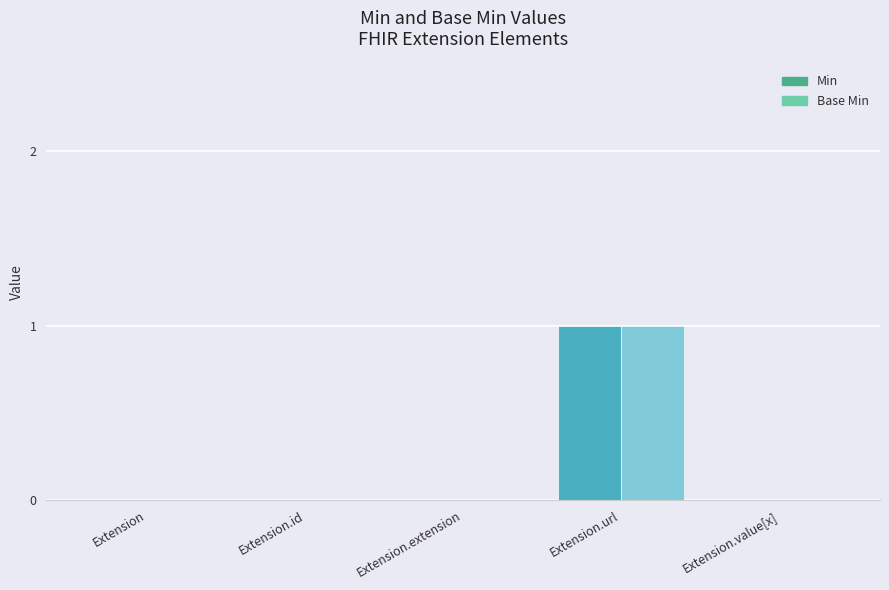

How many groups of bars are there?

5